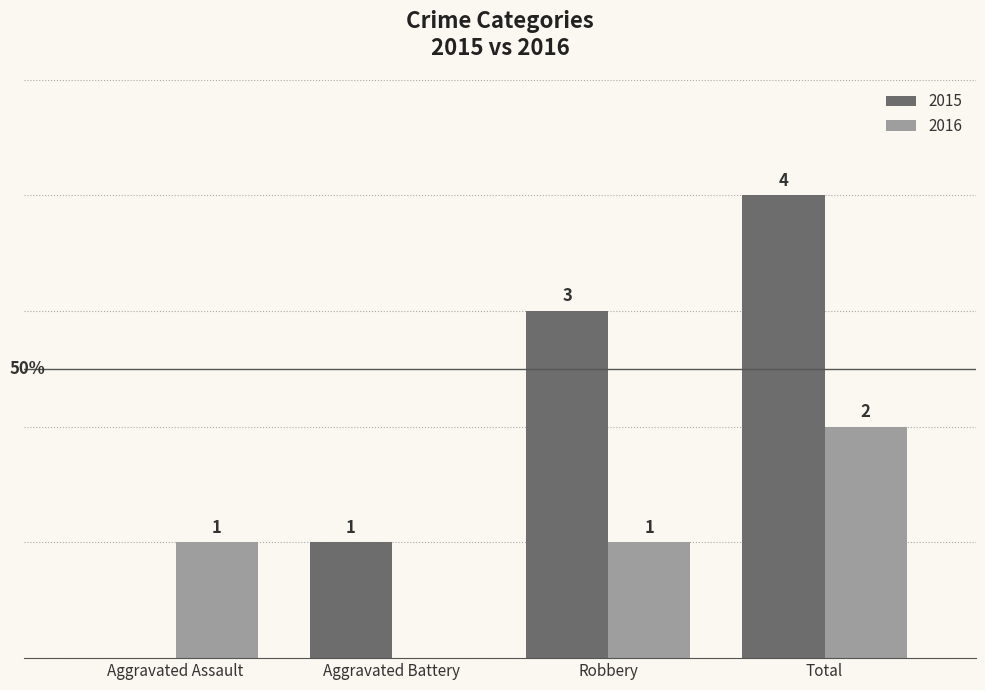

Is the value of 2016 at Robbery greater than the value of 2015 at Robbery?

No